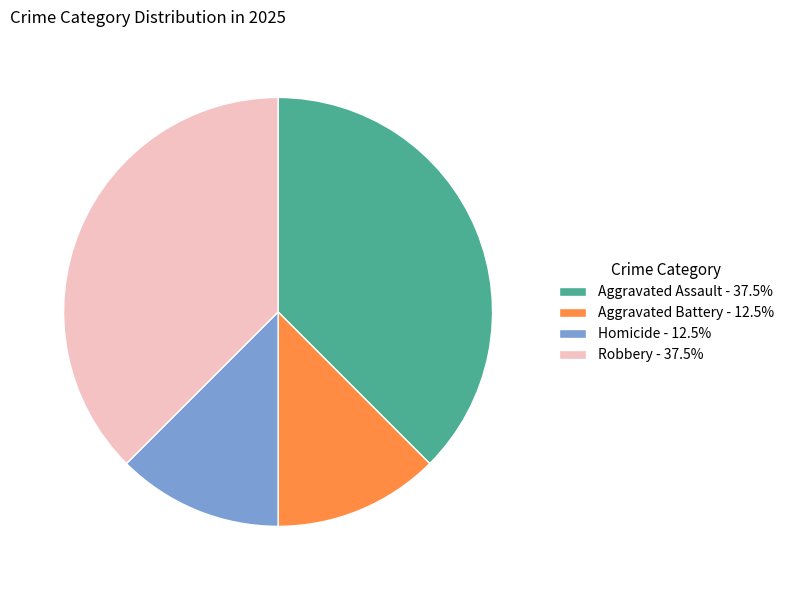

What is the ratio of the value at Homicide - 12.5% to the value at Robbery - 37.5%?

0.3